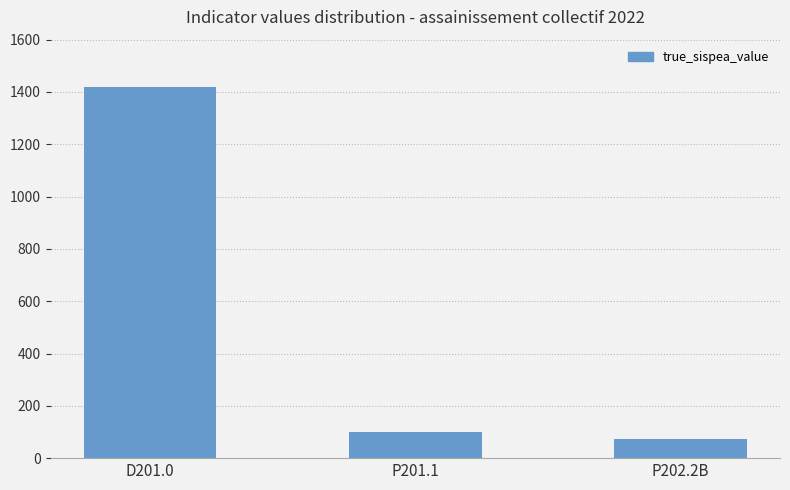

At which category does the chart reach its minimum across all series?

P202.2B